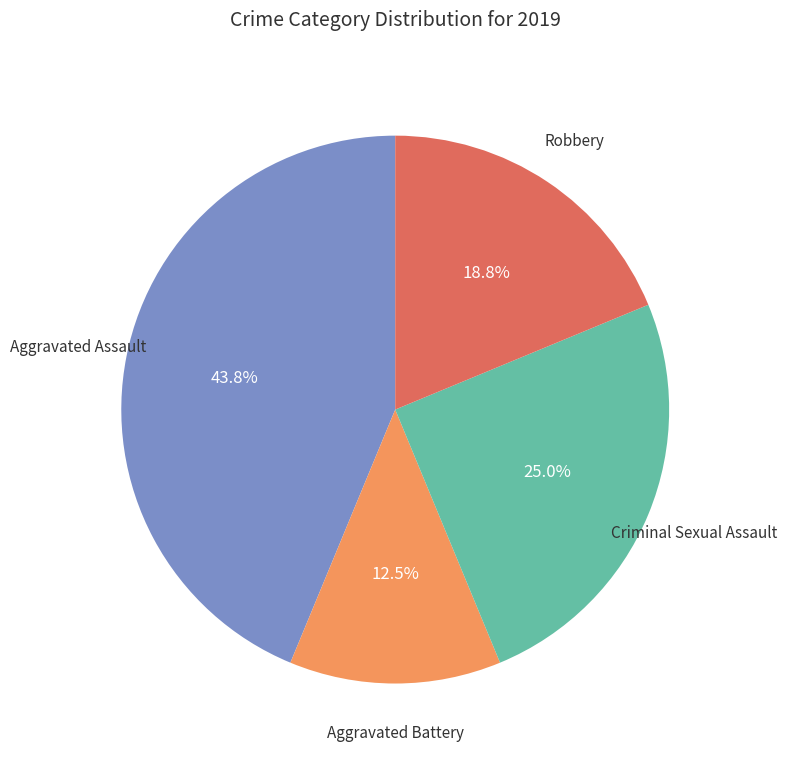

How many segments does this pie chart have?

4